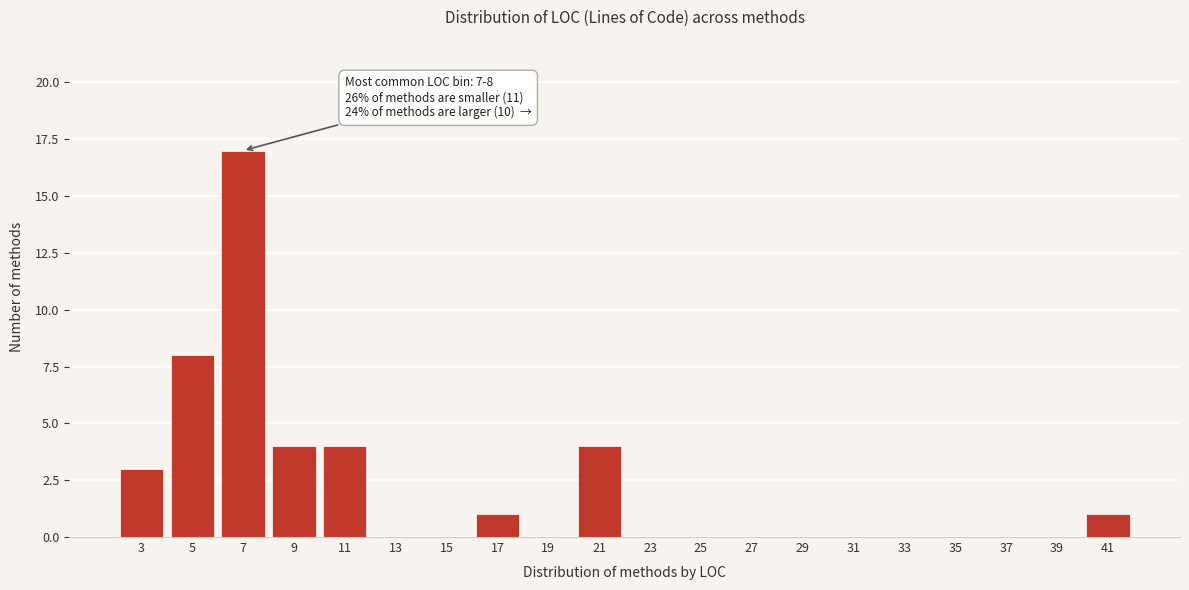

Reading left to right, list all the values displayed in this chart.

3=3	5=8	7=17	9=4	11=4	13=0	15=0	17=1	19=0	21=4	23=0	25=0	27=0	29=0	31=0	33=0	35=0	37=0	39=0	41=1